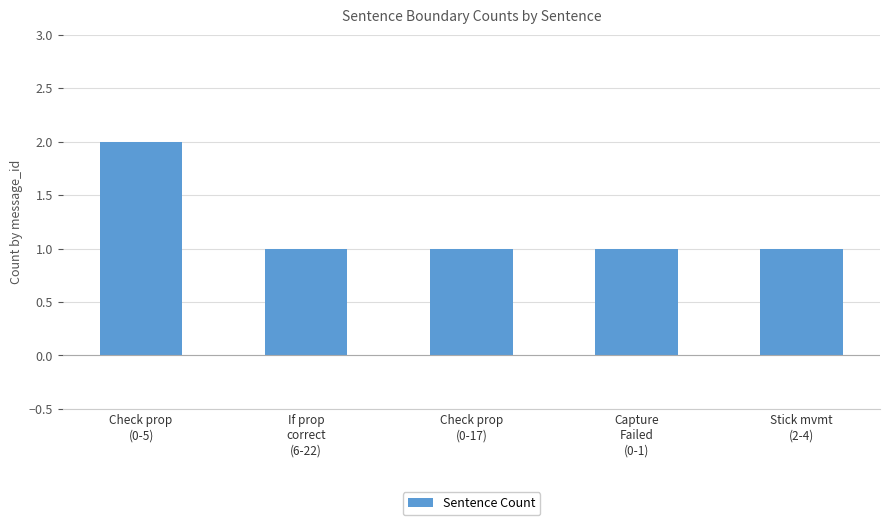

What is the sum of all values?

6